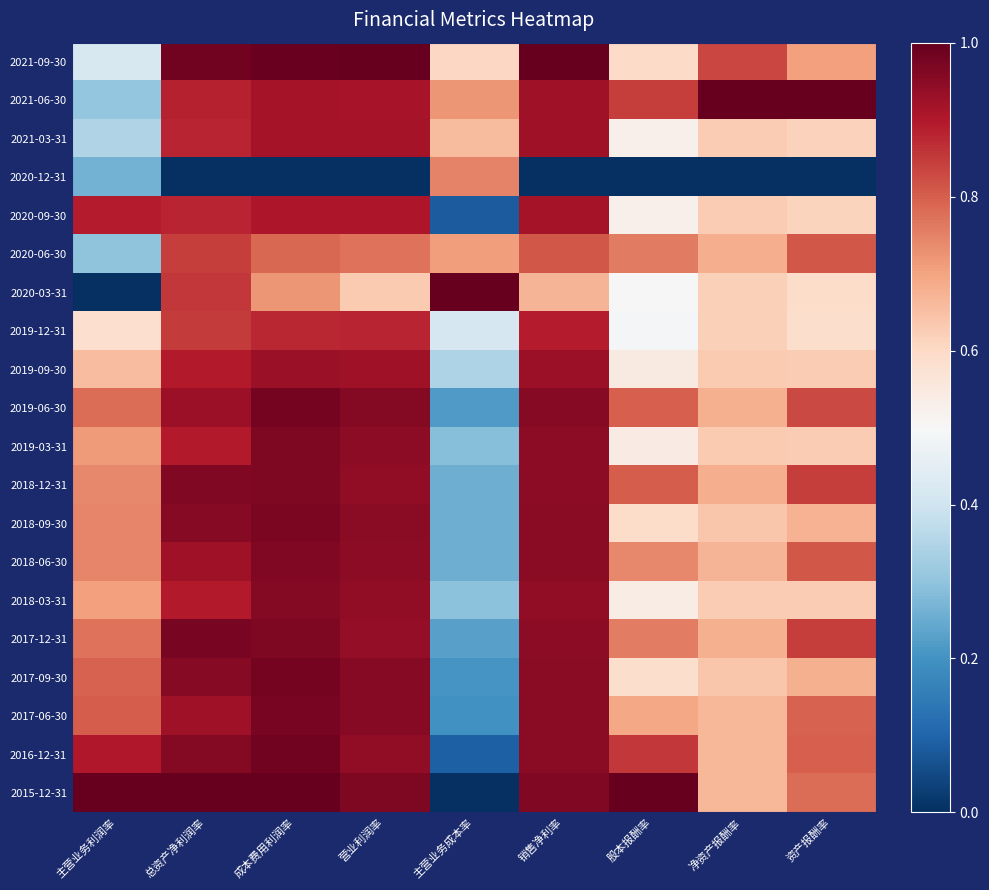

List the series in order of their peak value, highest first.

2021-09-30, 2021-06-30, 2020-03-31, 2015-12-31, 2016-12-31, 2019-06-30, 2017-09-30, 2017-06-30, 2017-12-31, 2018-09-30, 2018-12-31, 2019-03-31, 2018-06-30, 2018-03-31, 2019-09-30, 2021-03-31, 2020-09-30, 2019-12-31, 2020-06-30, 2020-12-31